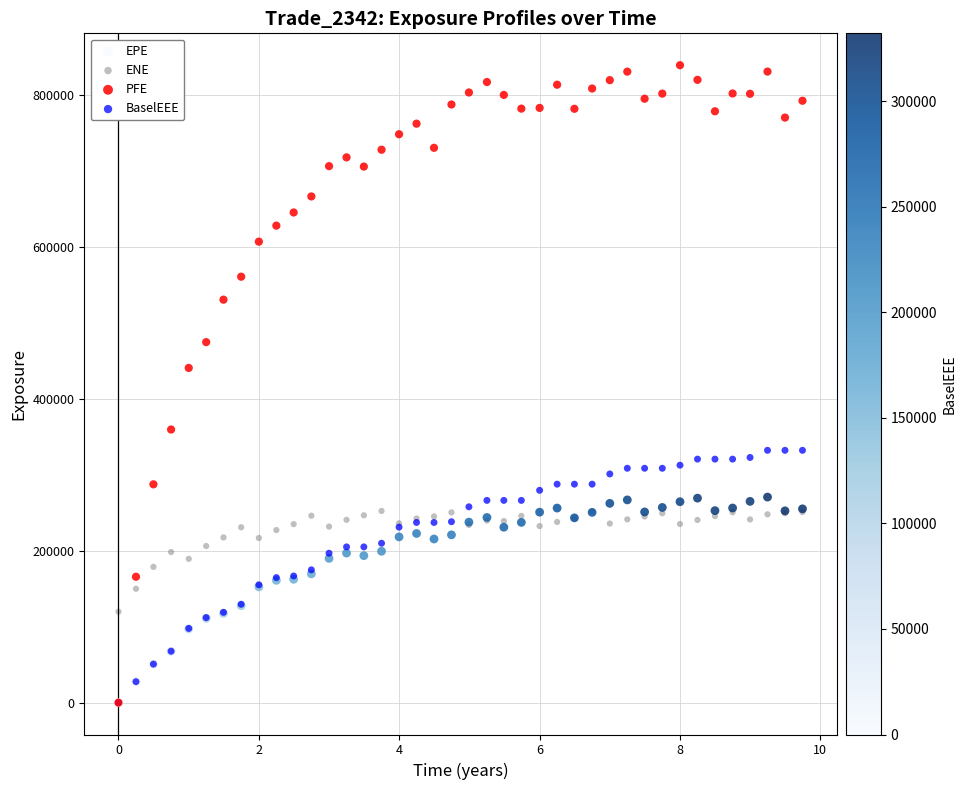

In the PFE series, what Y value is closest to 419507?

440576.0